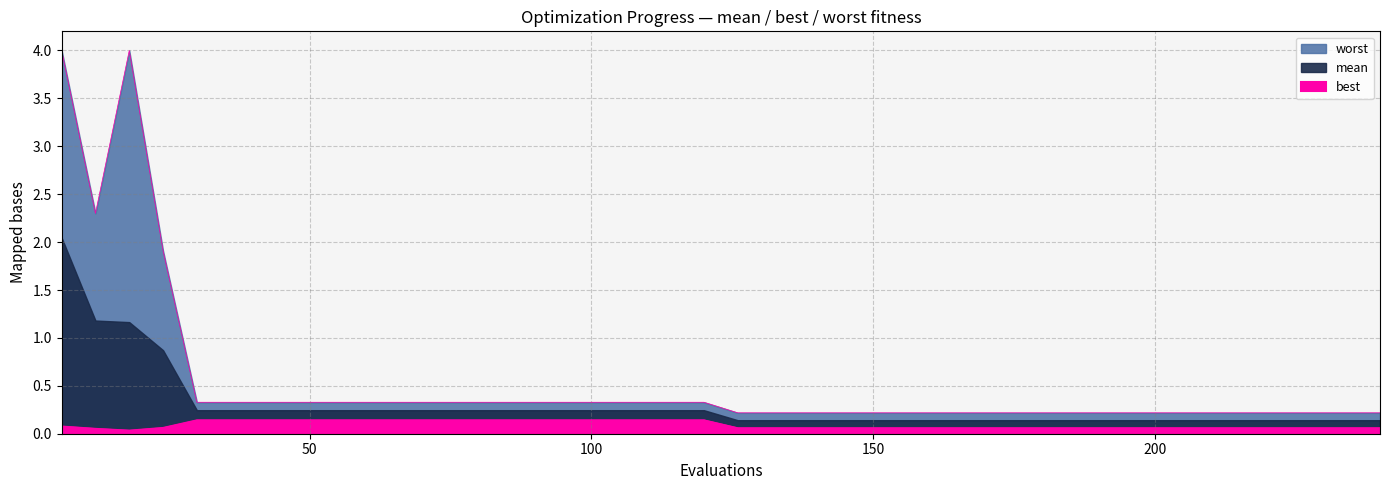

True or false: best and worst intersect in this chart.

False